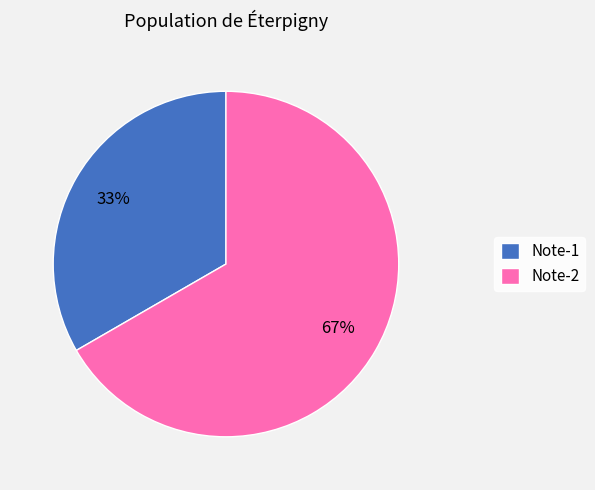

Does any single category account for the majority?

Yes